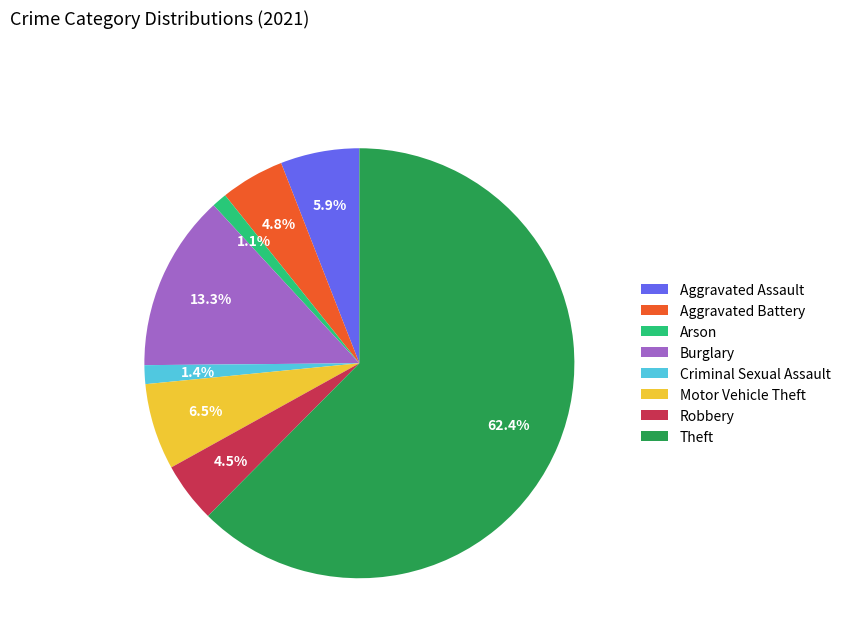

The Burglary slice represents 7% of the pie. True or false?

False